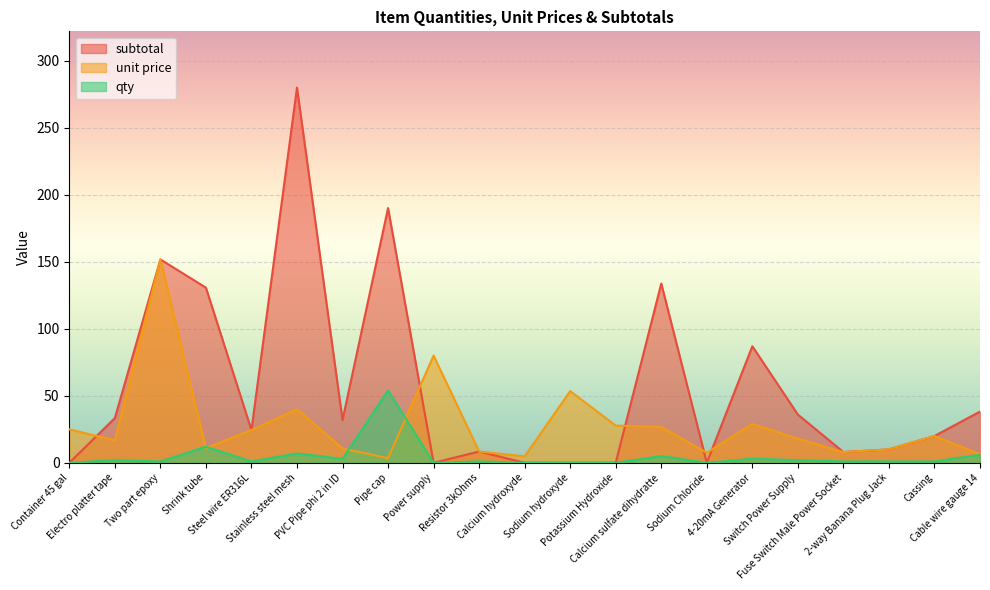

Rank the series by their maximum value, from highest to lowest.

subtotal, unit price, qty